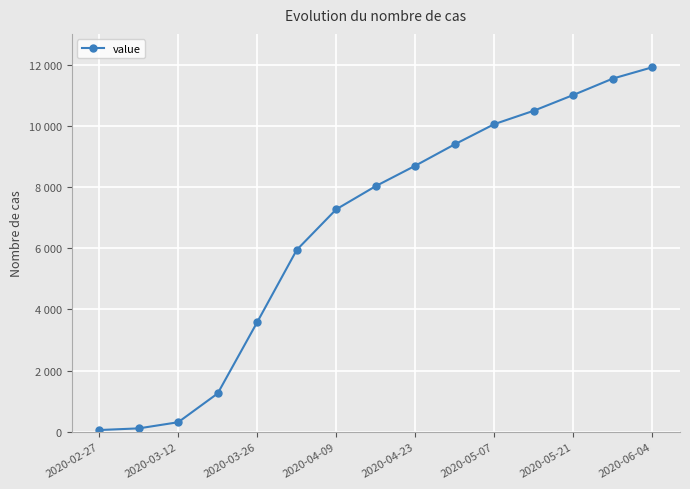

Rank the categories by value from highest to lowest.

14, 13, 12, 11, 10, 9, 8, 2020-06-04, 2020-05-21, 2020-05-07, 2020-04-23, 2020-04-09, 2020-03-26, 2020-03-12, 2020-02-27